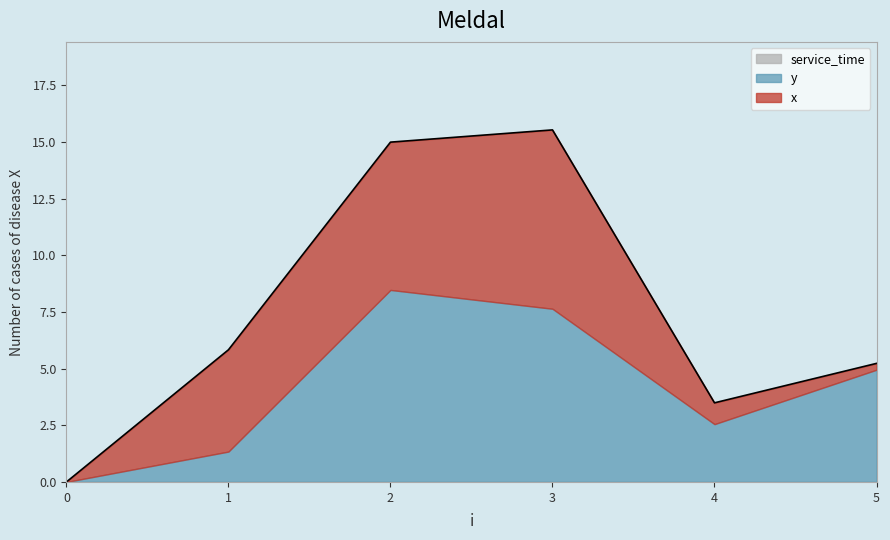

What is the value of the y point at the 6th from the left?

5.0